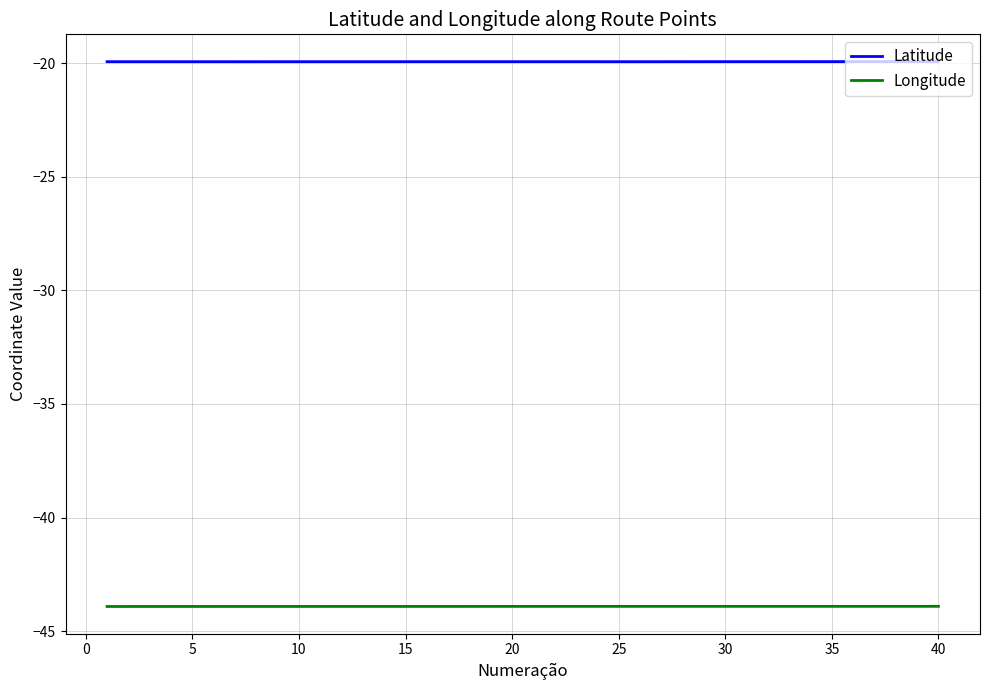

What is the maximum value for Latitude?

-19.9